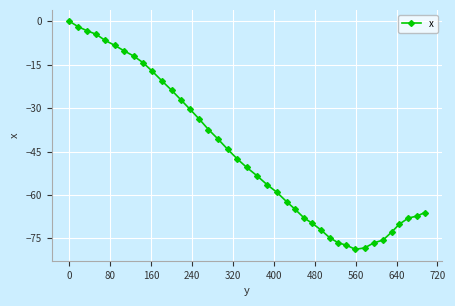

What is the difference between the maximum and second lowest values?

78.3